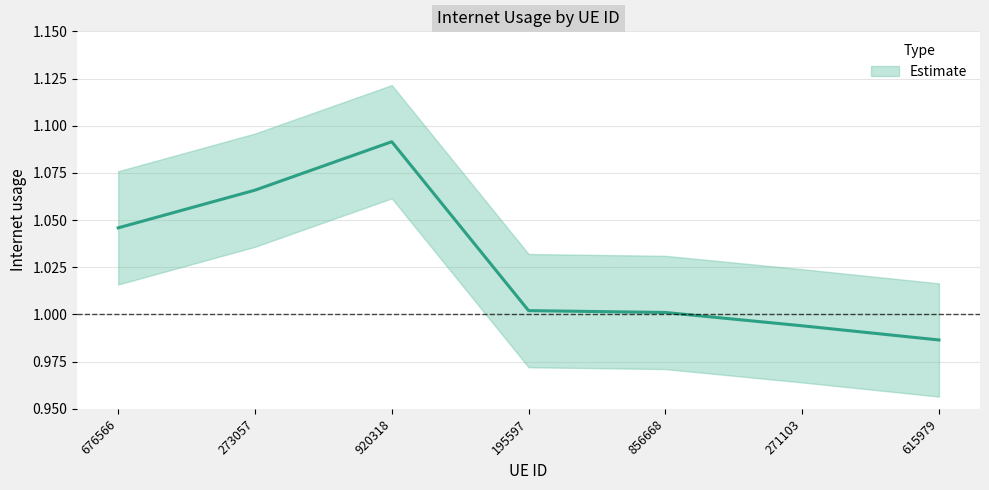

What is the minimum value shown in the chart?

1.0